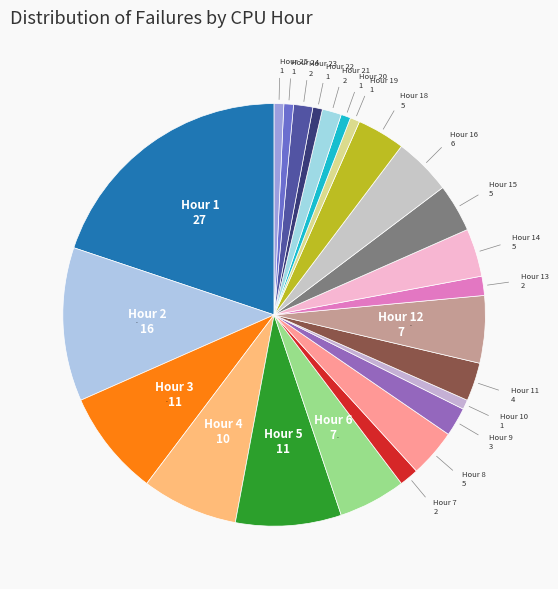

Do Hour 14 and Hour 7 together represent more than half of the pie?

No